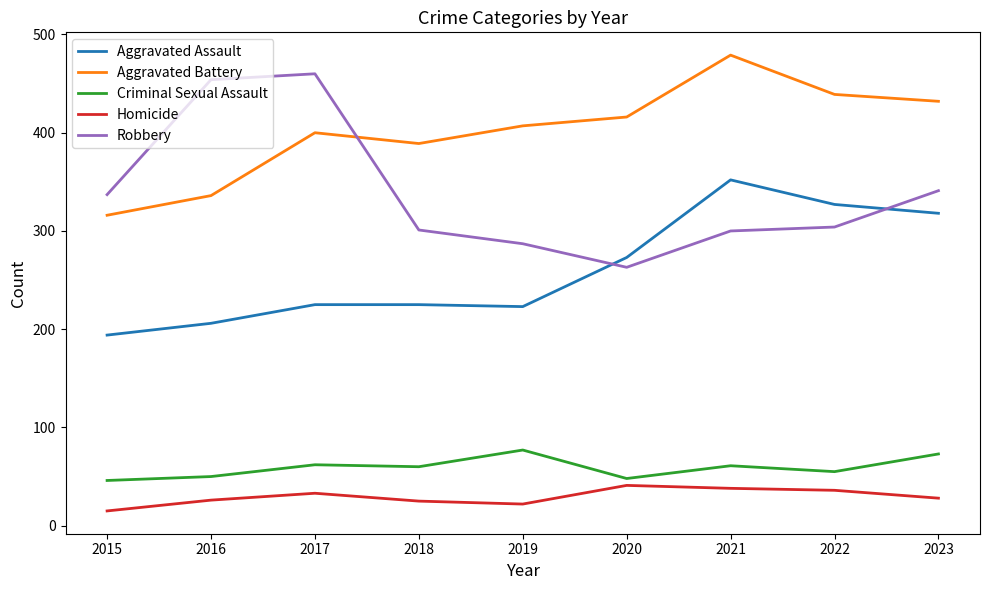

Where does the Criminal Sexual Assault series first go above 60?

2017